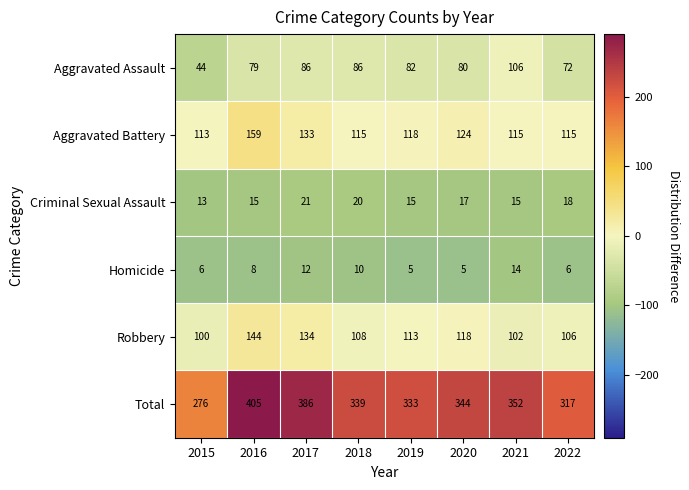

What is the sum of the Aggravated Battery values at 2022 and 2018?

230